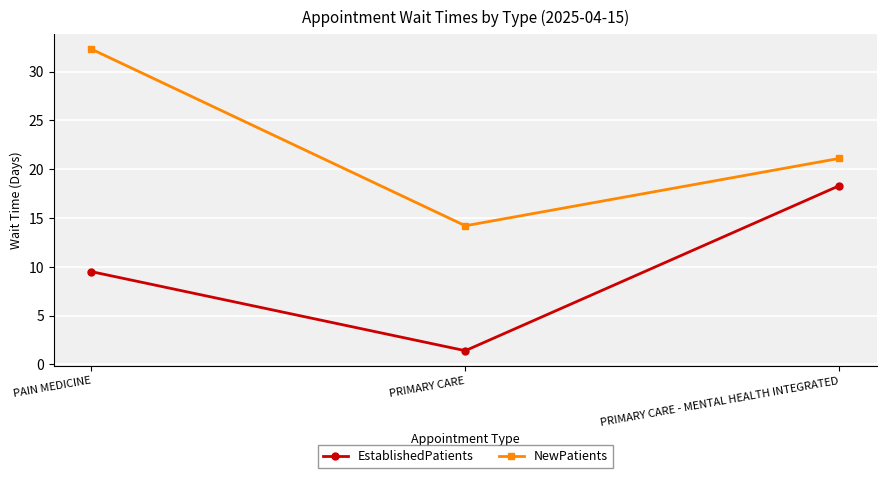

At which label does NewPatients reach its peak?

PAIN MEDICINE